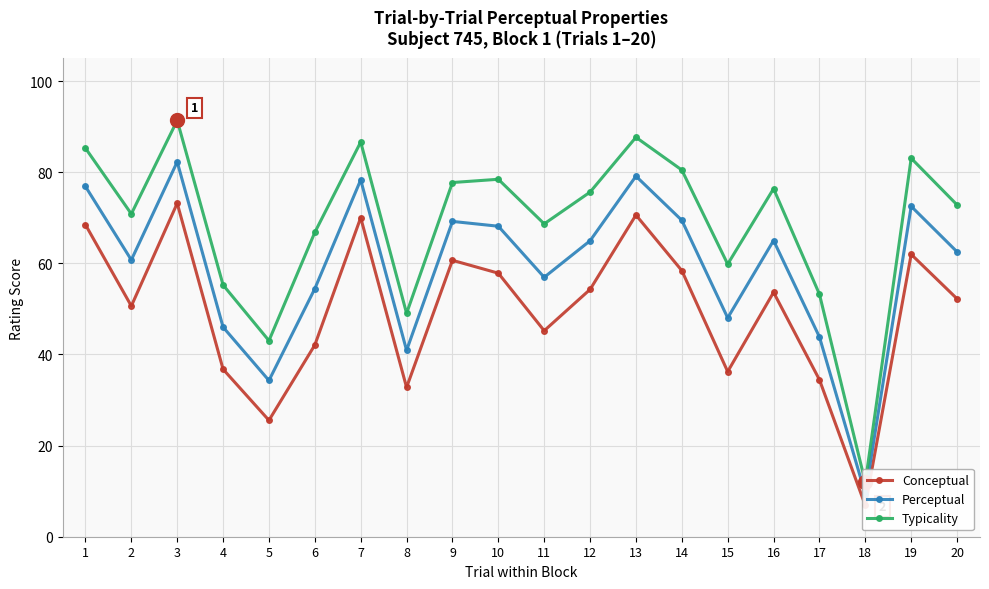

What is the difference between the highest and lowest values at 5?

17.5